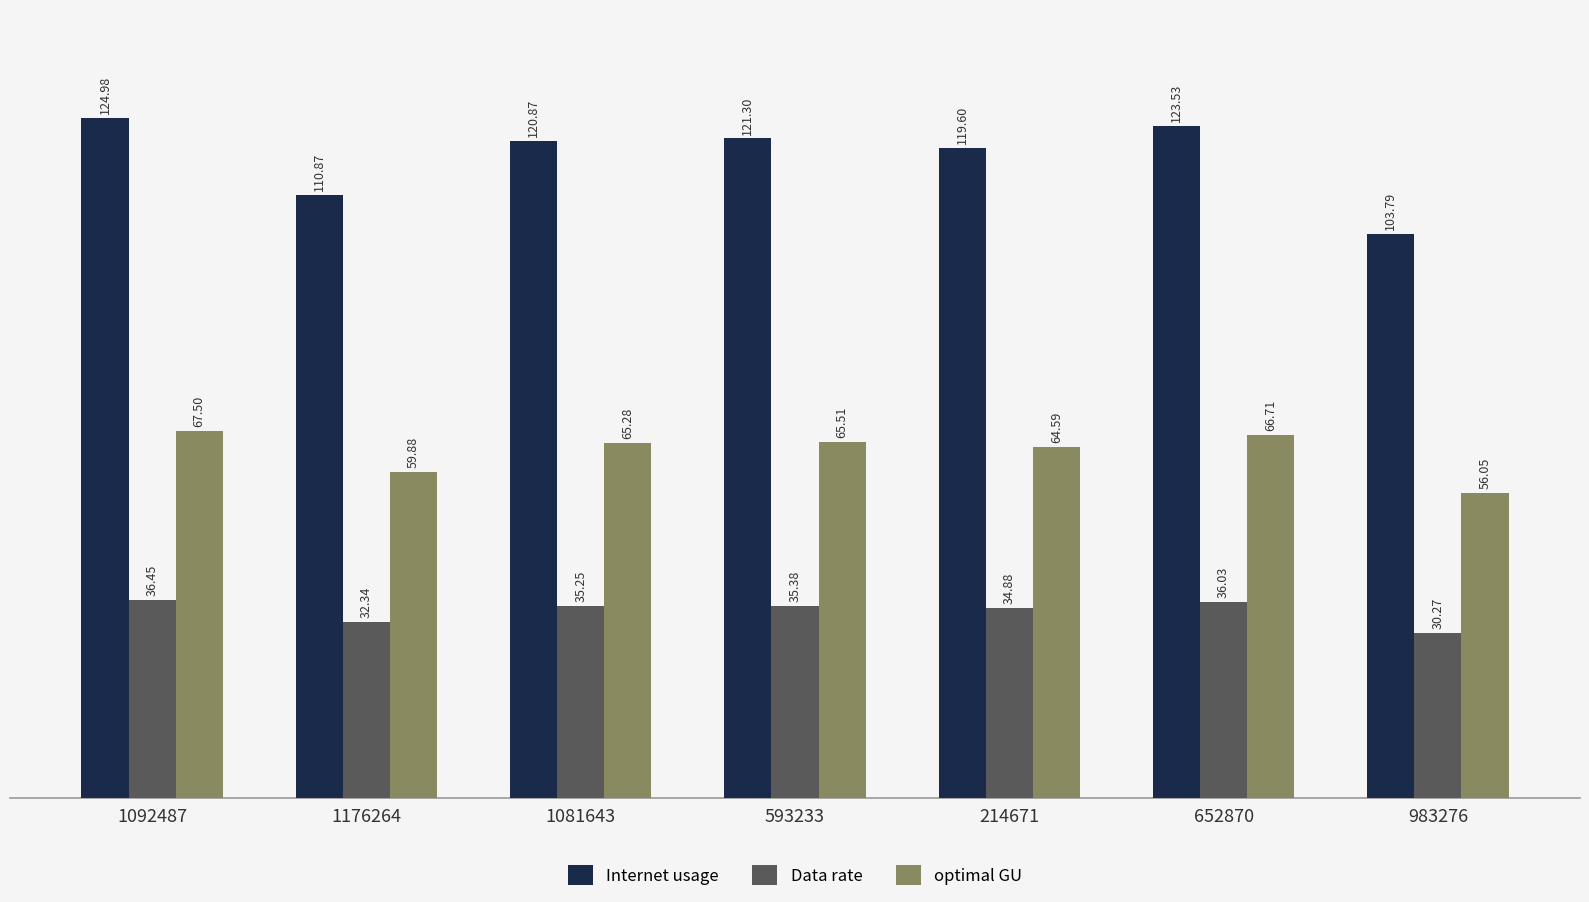

The Data rate series shows 35.3 at 1081643. True or false?

True